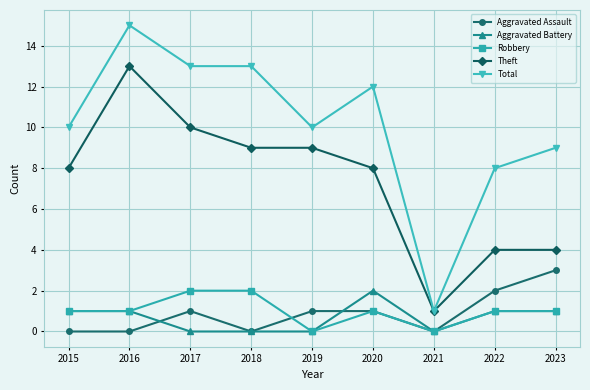

What is the sum of the Theft values at 2020 and 2022?

12